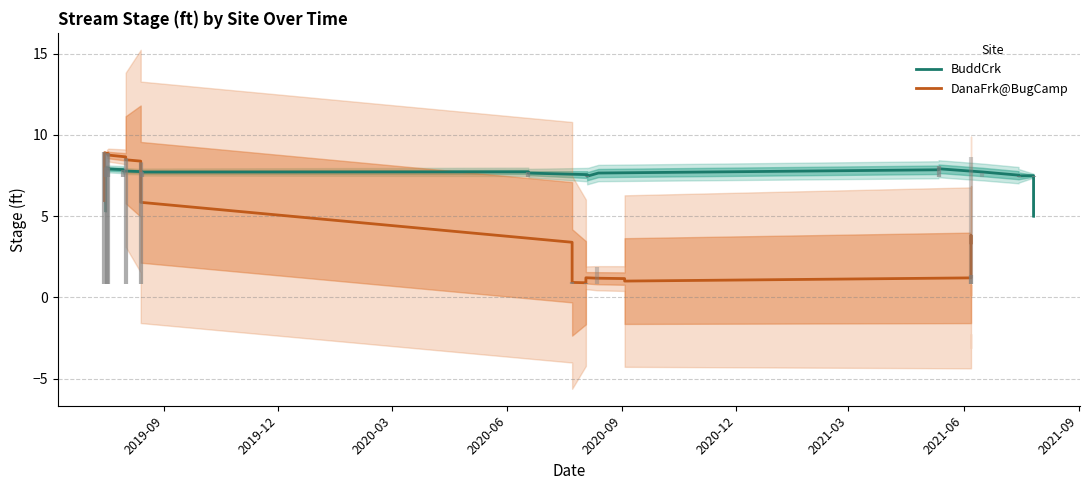

What is the sum of all DanaFrk@BugCamp values?

99.6